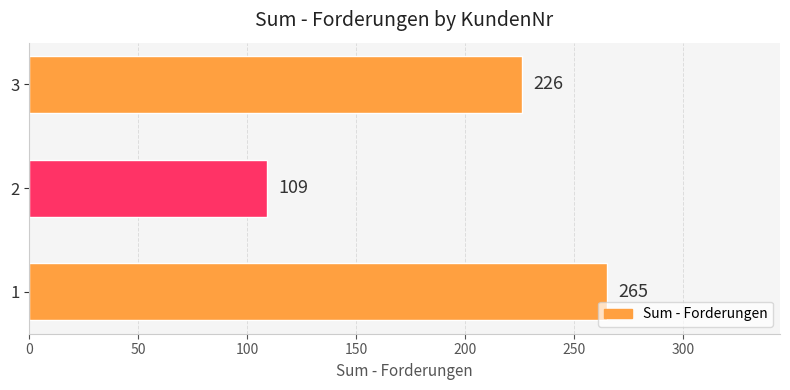

The value at 3 is 329. True or false?

False